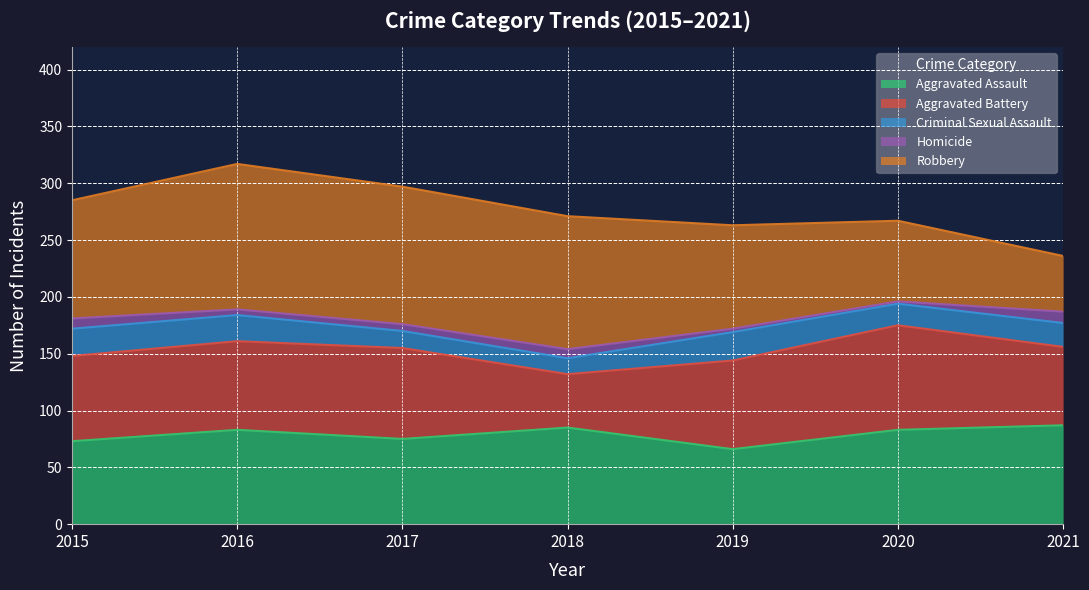

What is the difference between the maximum and minimum values in the Aggravated Battery series?

45